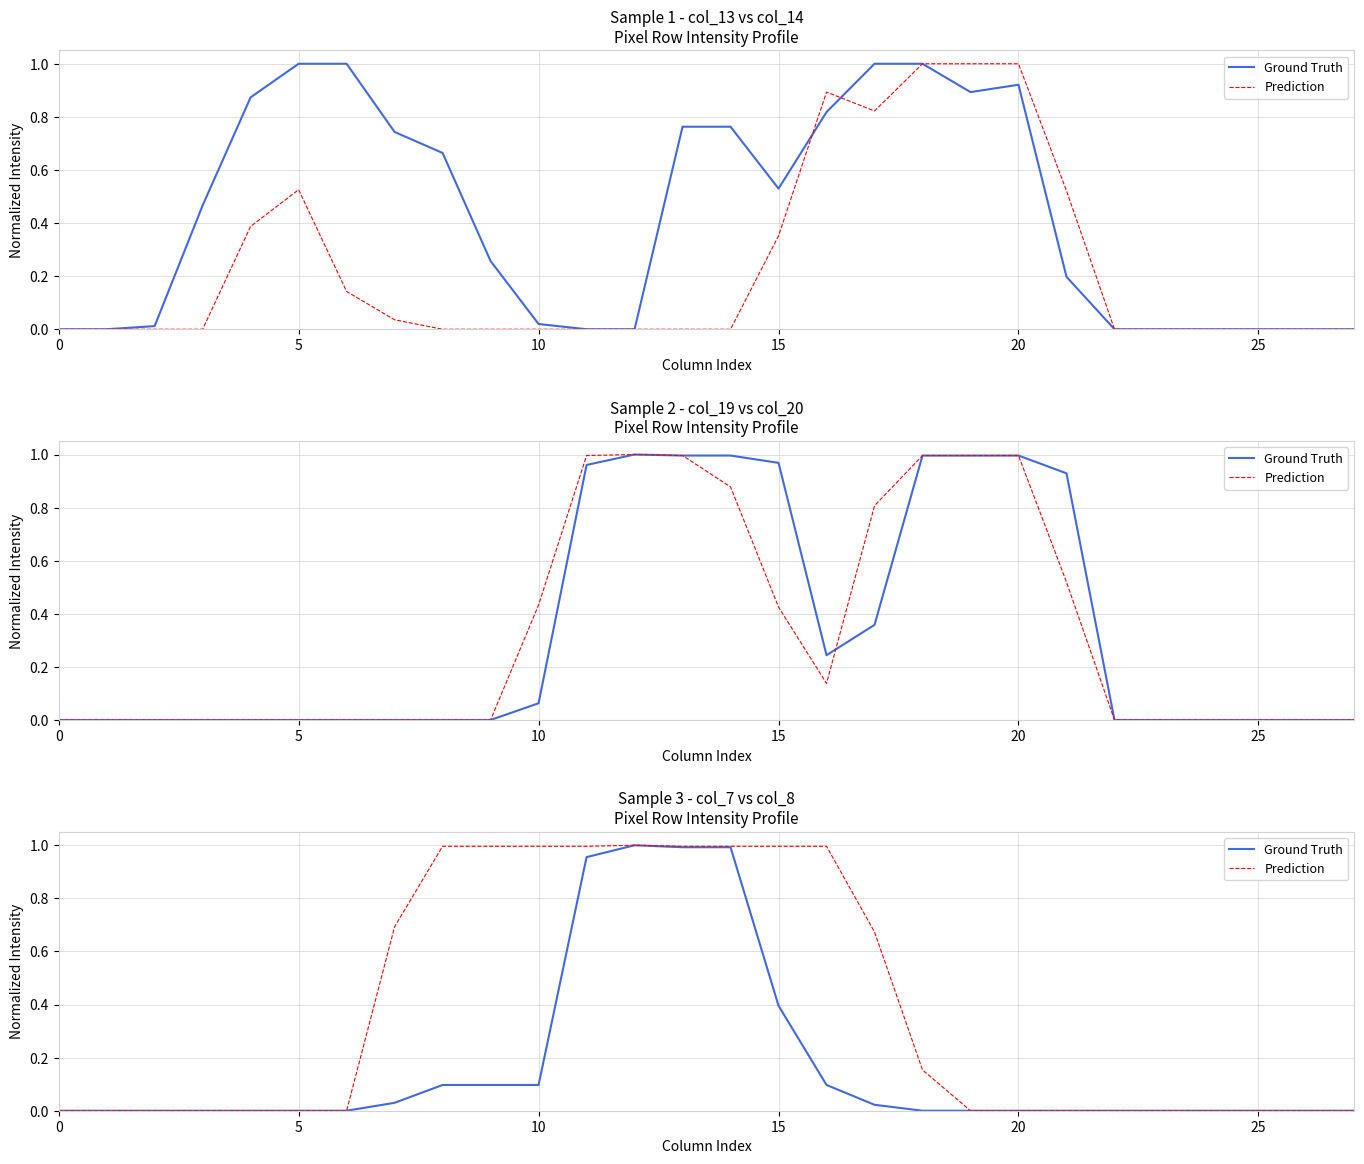

Count the number of categories in the chart.

28